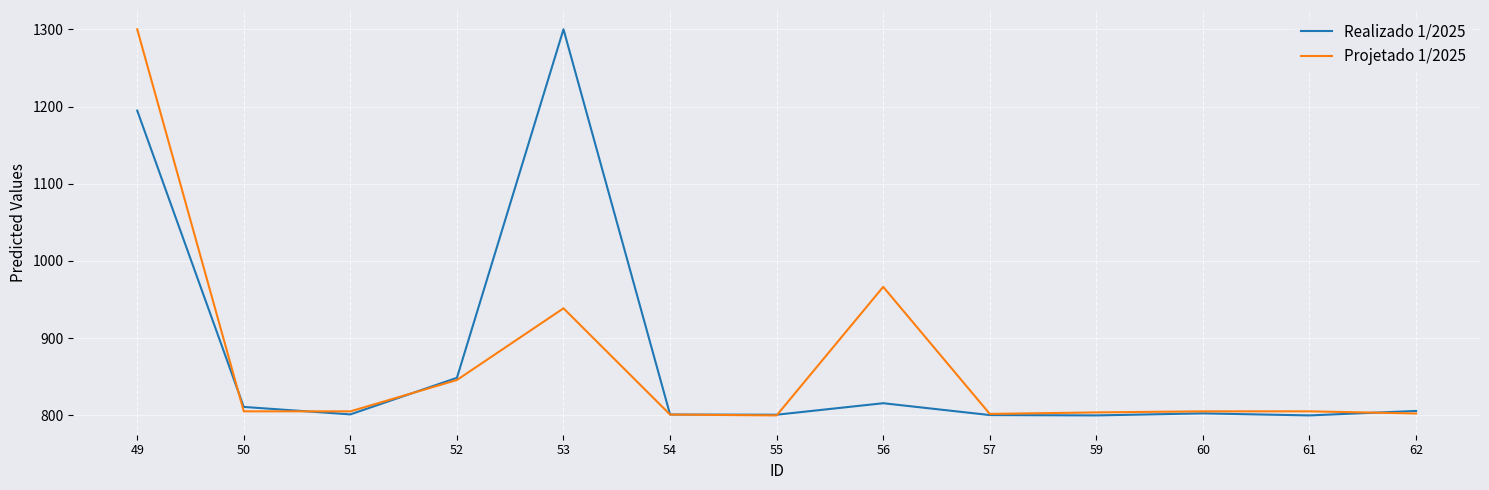

How many values in the Realizado 1/2025 series are below 802?

6